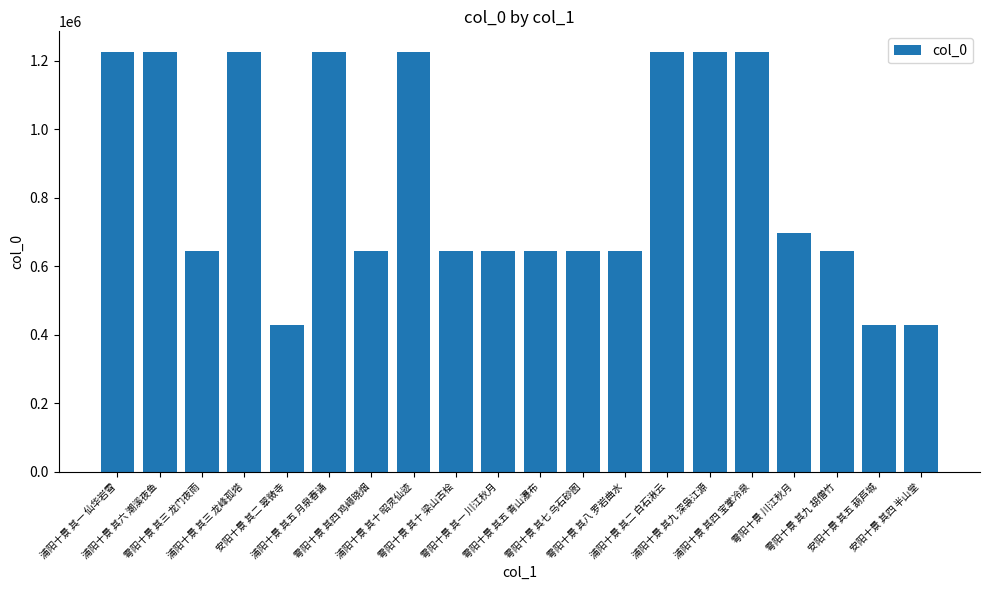

What is the sum of all values?

16932899